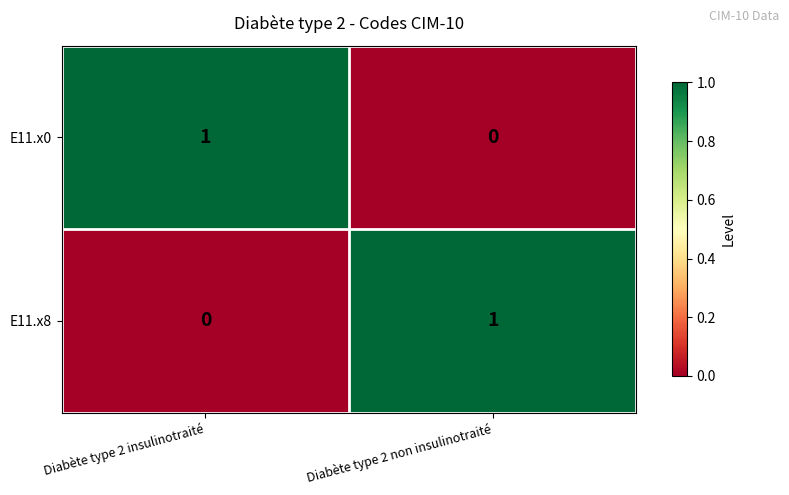

Count the number of categories in the chart.

2